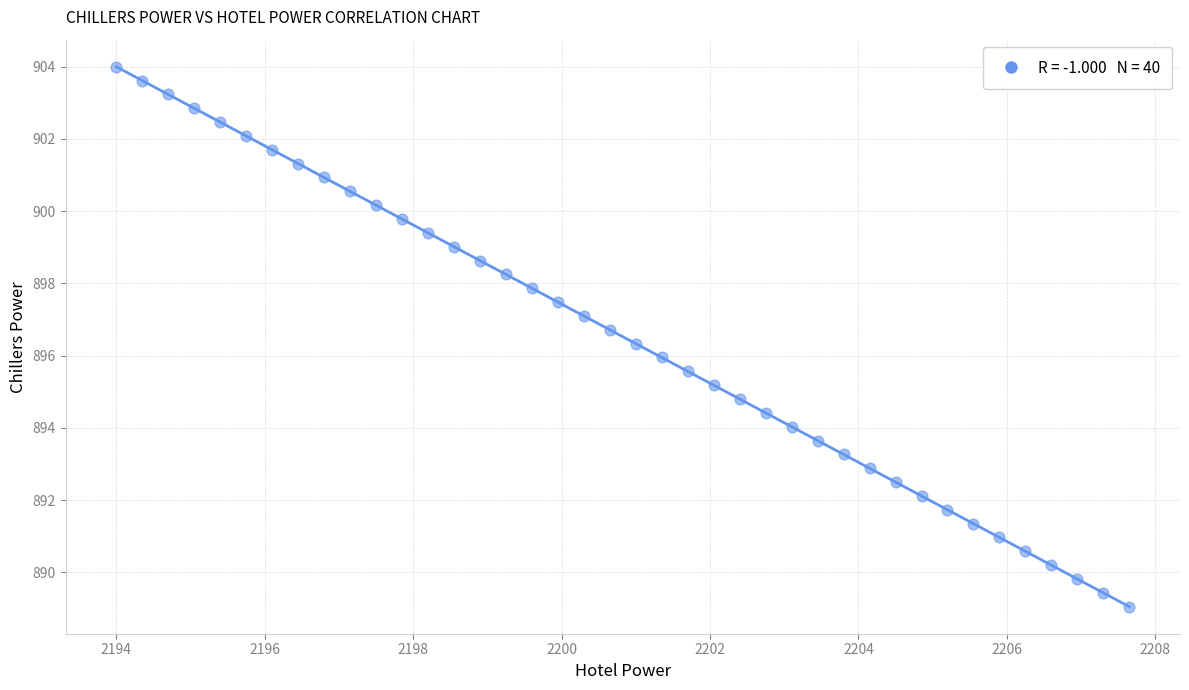

What is the range of X values (max minus min)?

13.7